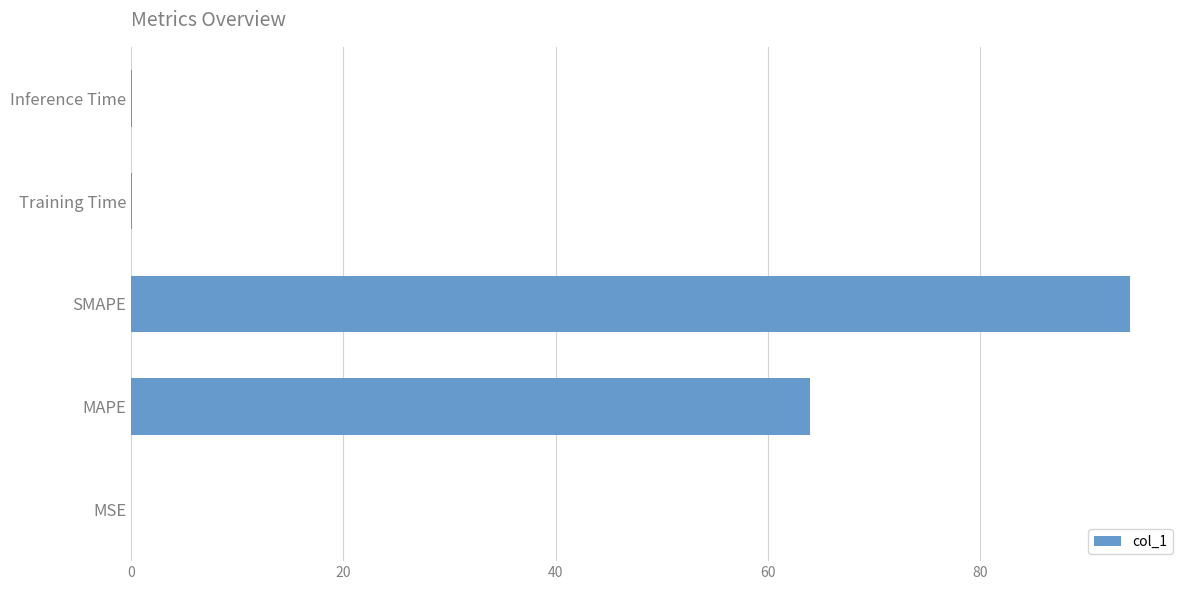

Is it true that the value at MAPE is 21.3?

False